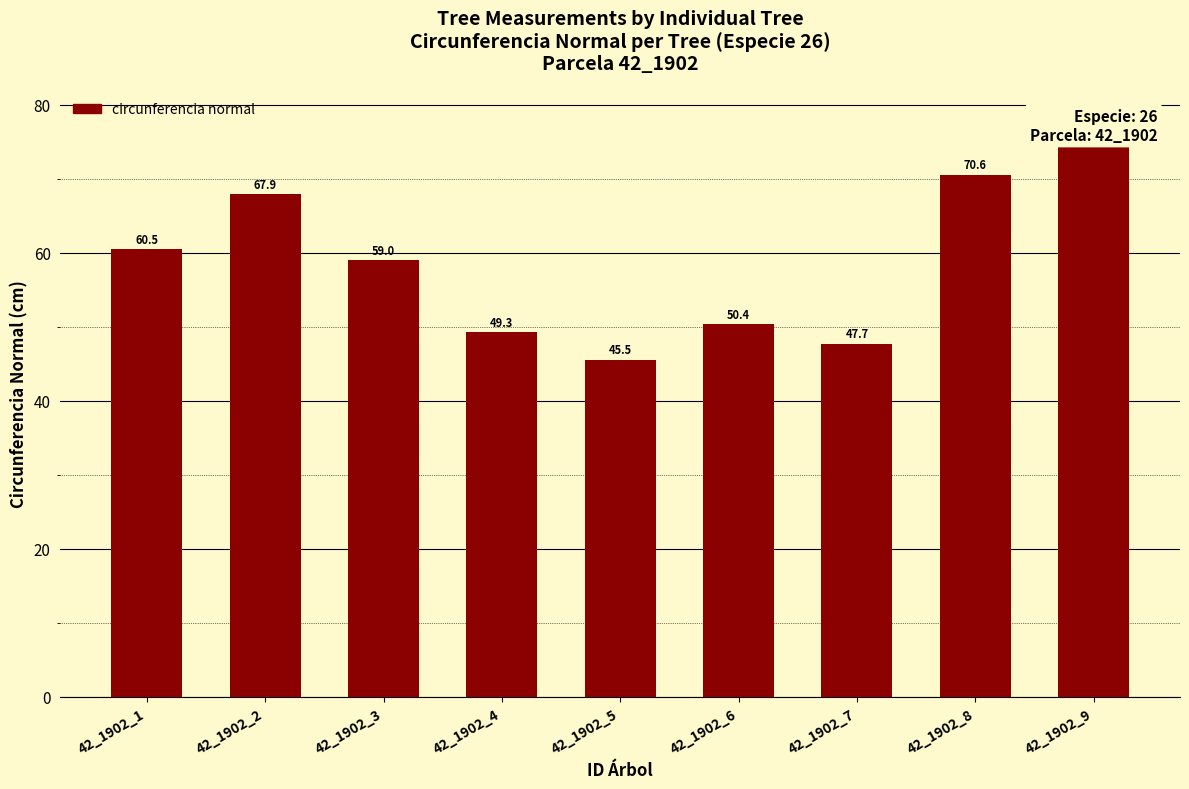

What is the change in value from 42_1902_1 to 42_1902_2?

+7.4